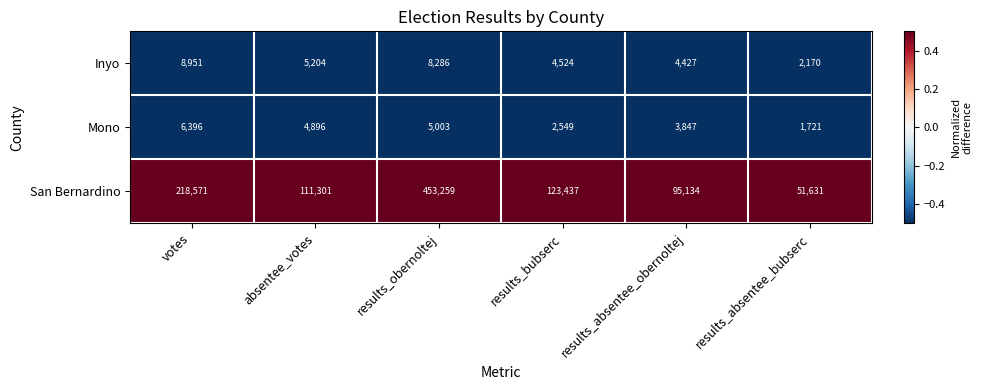

Which series has the largest total across all categories?

San Bernardino